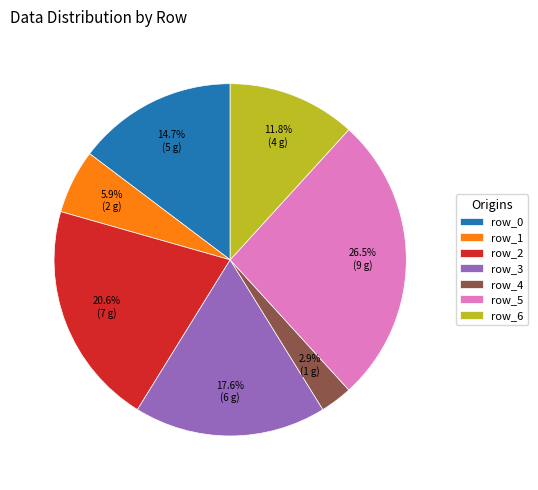

Do row_3 and row_5 together represent more than half of the pie?

No